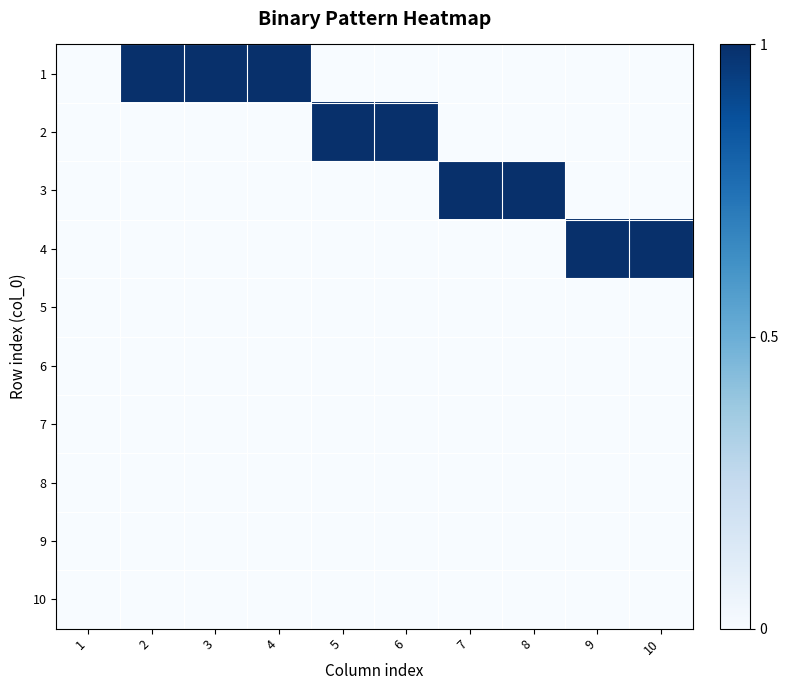

Reading left to right, transcribe all the data shown in this chart.

1: 1=0	2=1	3=1	4=1	5=0	6=0	7=0	8=0	9=0	10=0
2: 1=0	2=0	3=0	4=0	5=1	6=1	7=0	8=0	9=0	10=0
3: 1=0	2=0	3=0	4=0	5=0	6=0	7=1	8=1	9=0	10=0
4: 1=0	2=0	3=0	4=0	5=0	6=0	7=0	8=0	9=1	10=1
5: 1=0	2=0	3=0	4=0	5=0	6=0	7=0	8=0	9=0	10=0
6: 1=0	2=0	3=0	4=0	5=0	6=0	7=0	8=0	9=0	10=0
7: 1=0	2=0	3=0	4=0	5=0	6=0	7=0	8=0	9=0	10=0
8: 1=0	2=0	3=0	4=0	5=0	6=0	7=0	8=0	9=0	10=0
9: 1=0	2=0	3=0	4=0	5=0	6=0	7=0	8=0	9=0	10=0
10: 1=0	2=0	3=0	4=0	5=0	6=0	7=0	8=0	9=0	10=0